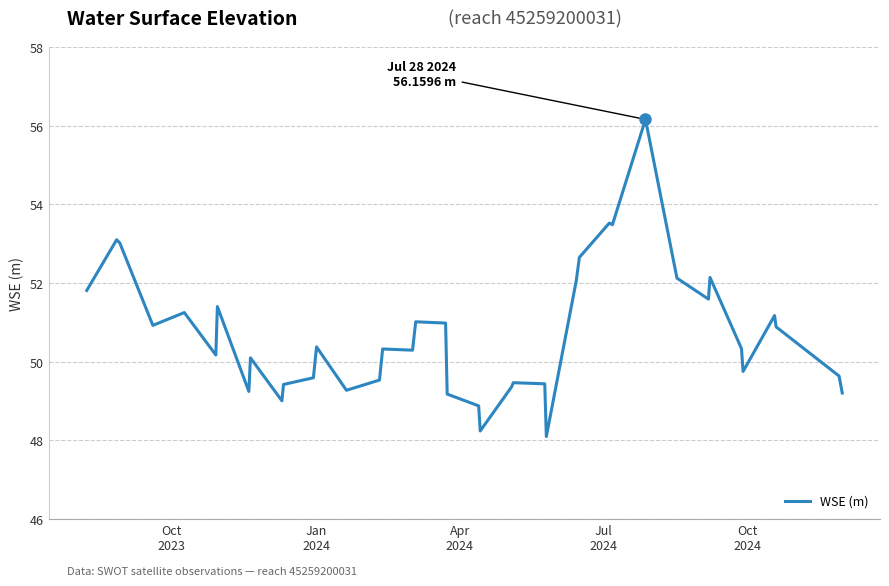

What is the smallest value displayed?

48.1